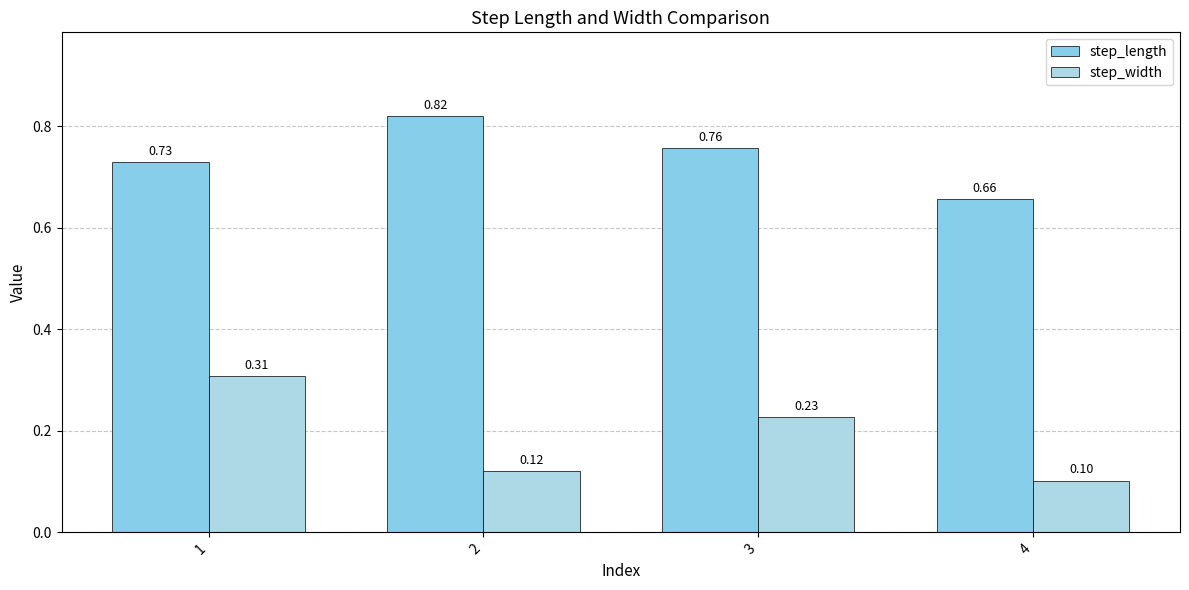

What is the value of the step_width bar at the 1st from the left?

0.3